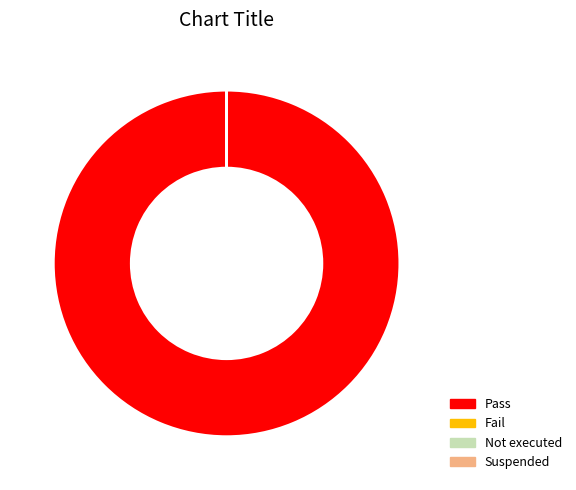

To the nearest percent, what percentage of the pie is Pass?

100%